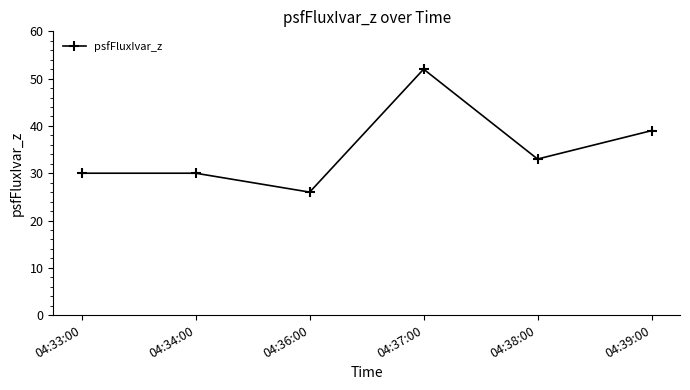

What is the greatest value displayed?

52